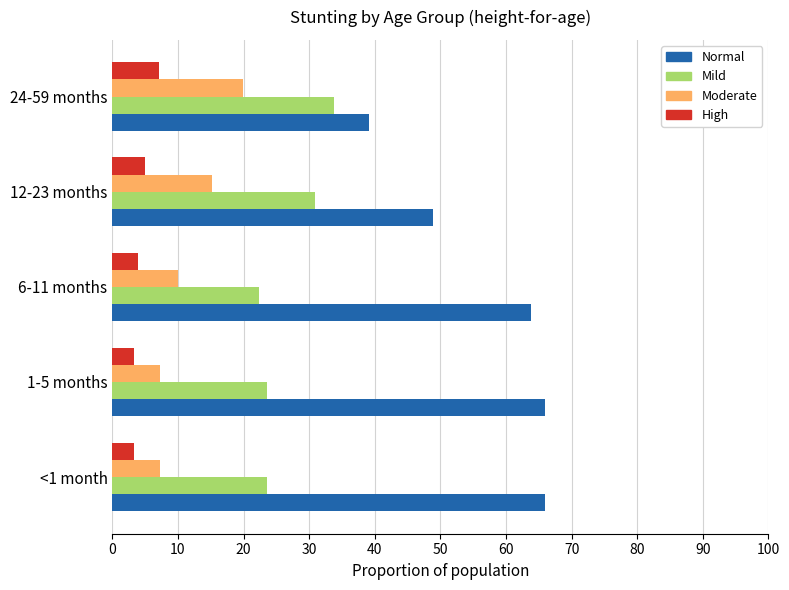

What is the sum of the Moderate values at 12-23 months and 6-11 months?

25.2